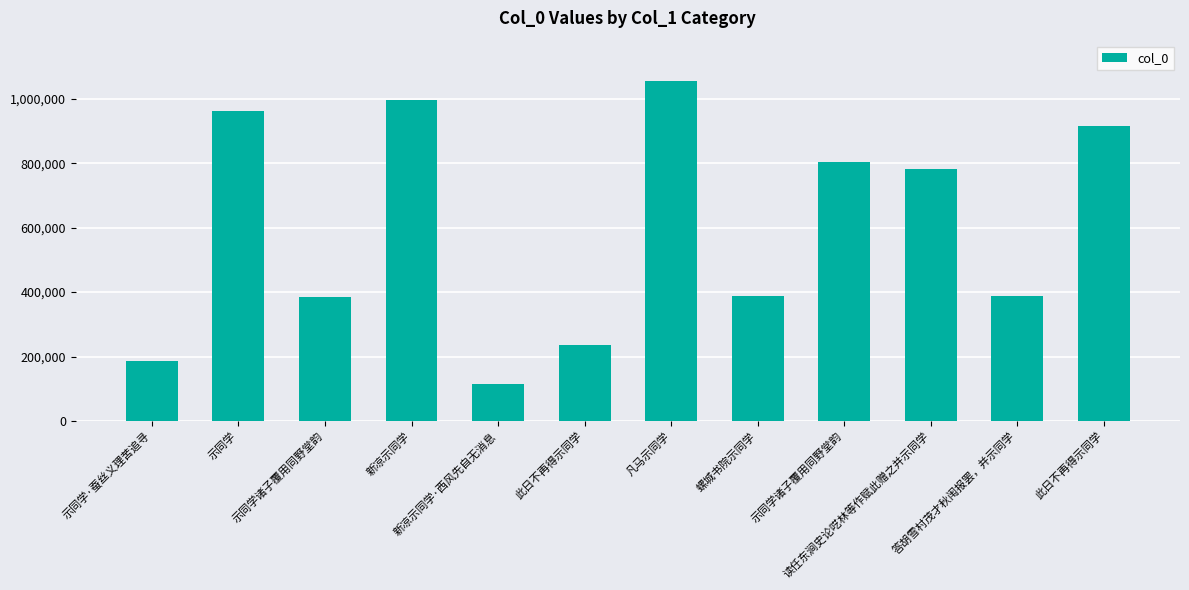

How many series are shown in this chart?

1